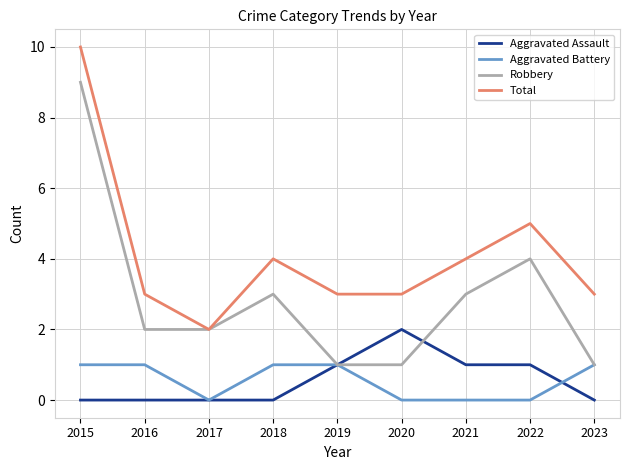

Is the value of Aggravated Assault at 2017 greater than the value of Robbery at 2017?

No